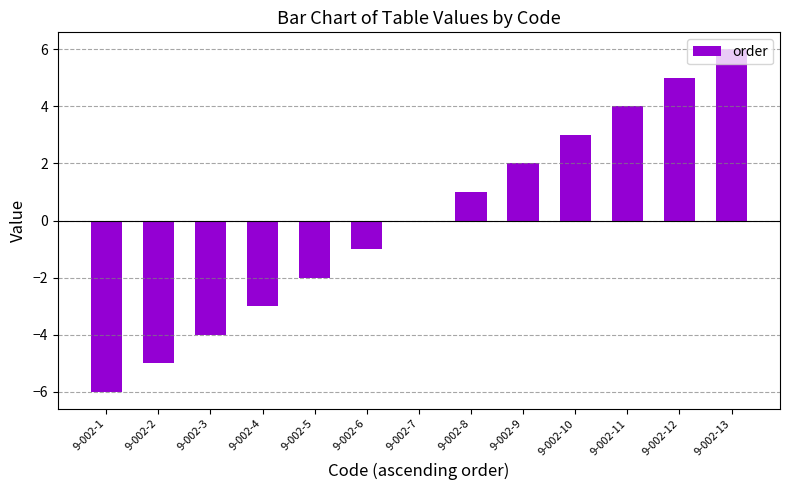

Count the number of categories in the chart.

13